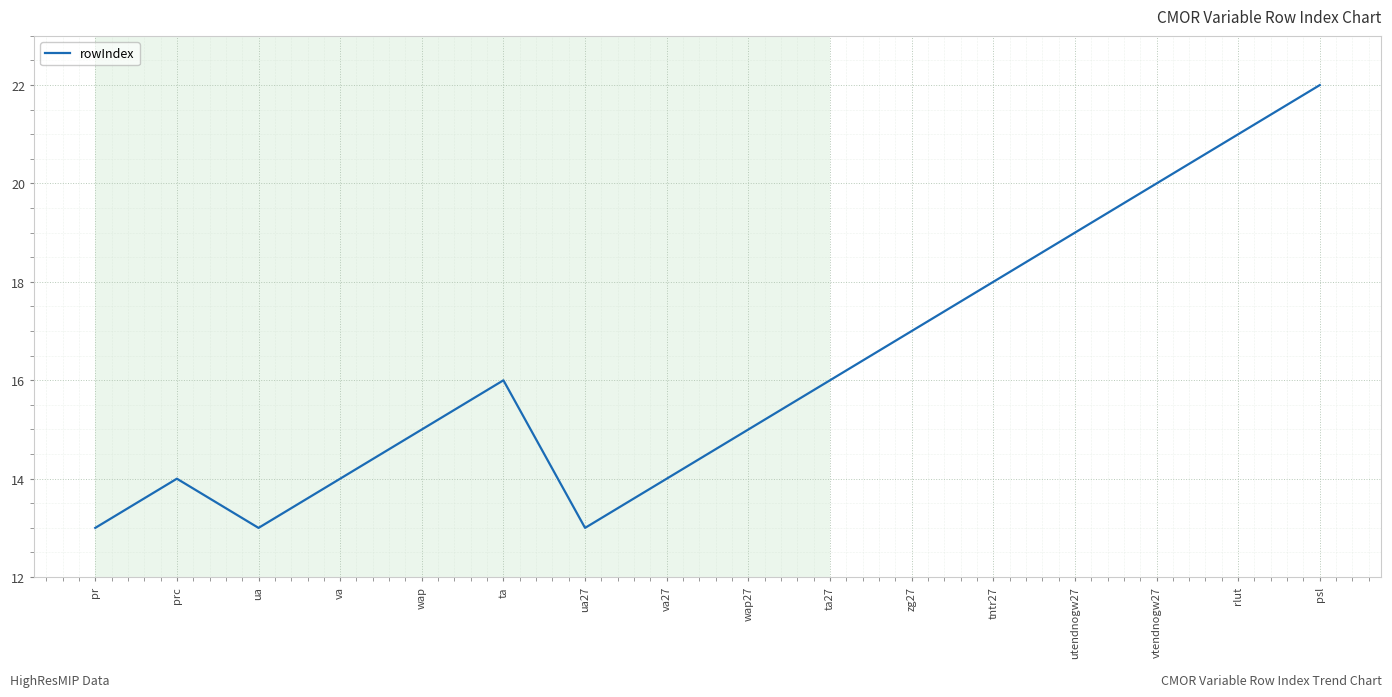

The value at tntr27 is 30. True or false?

False